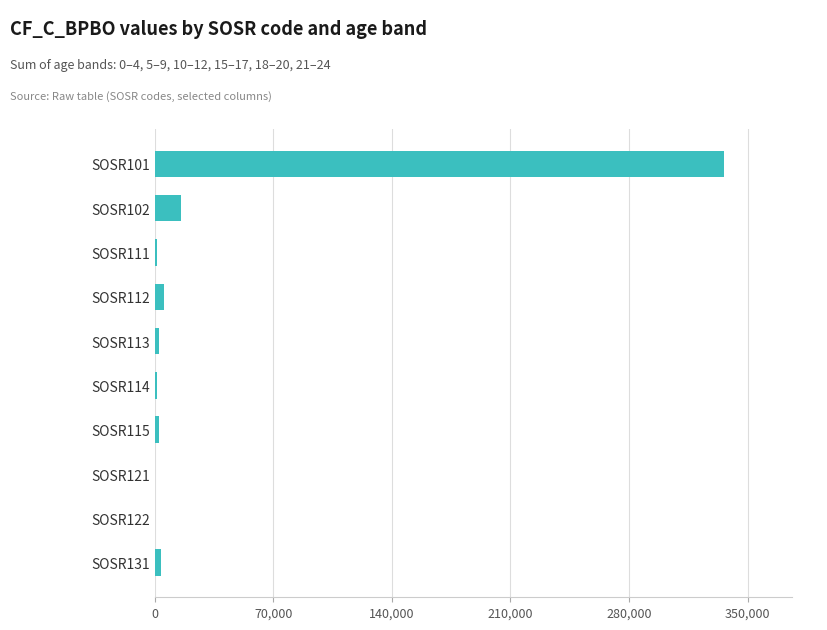

What is the sum of all values?

369606